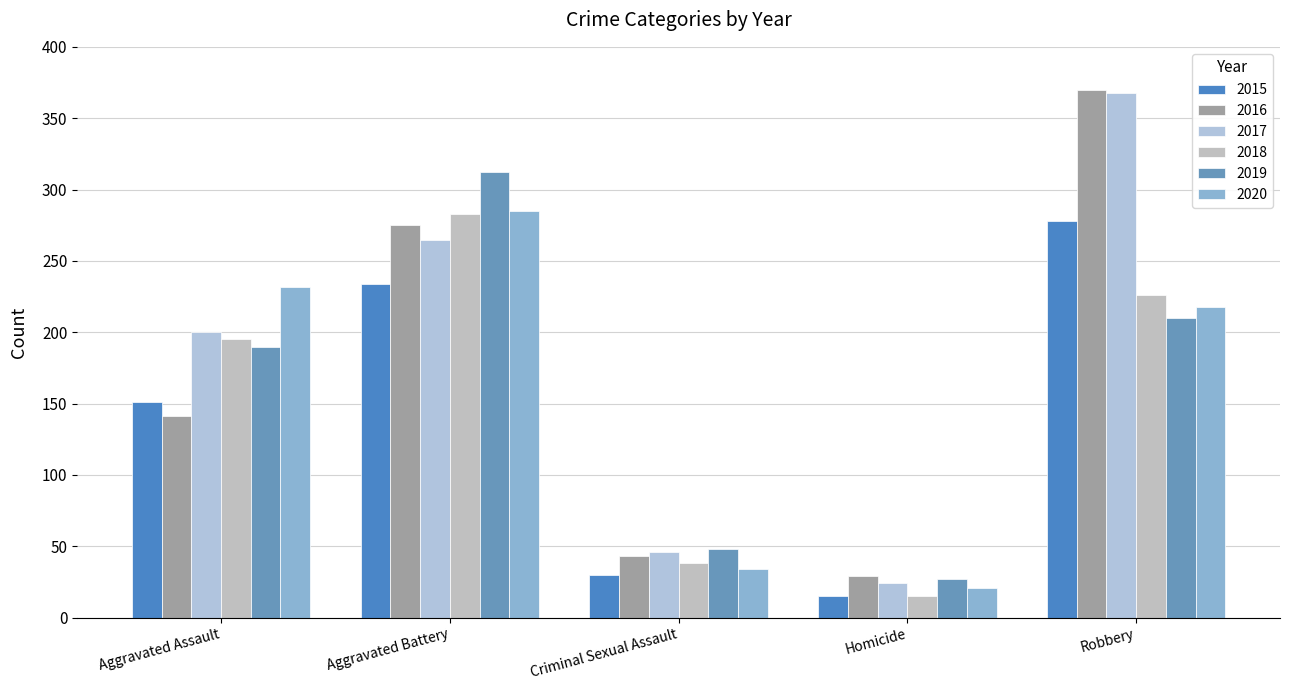

At which label does 2019 reach its minimum?

Homicide